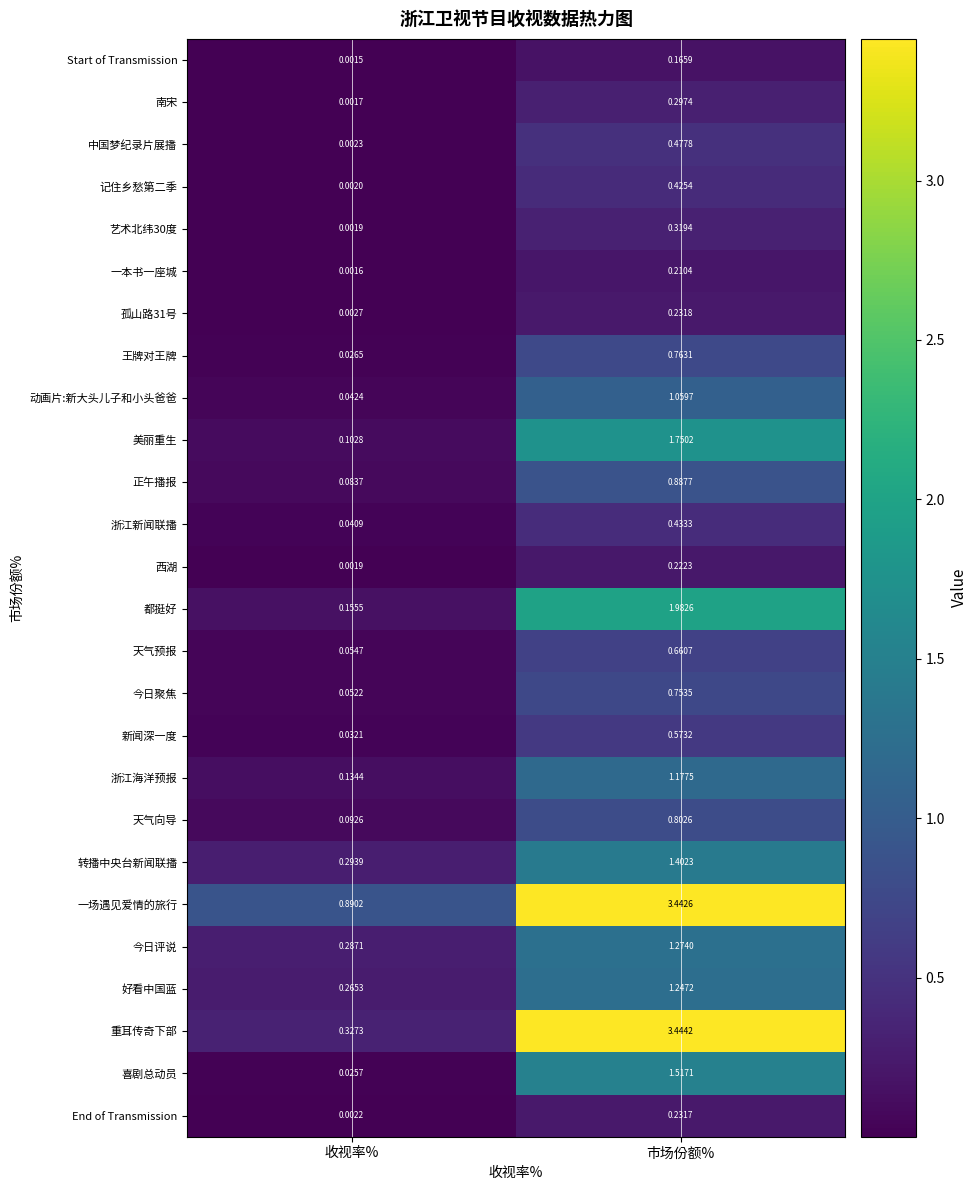

List the labels in order of 转播中央台新闻联播 value, largest first.

市场份额%, 收视率%